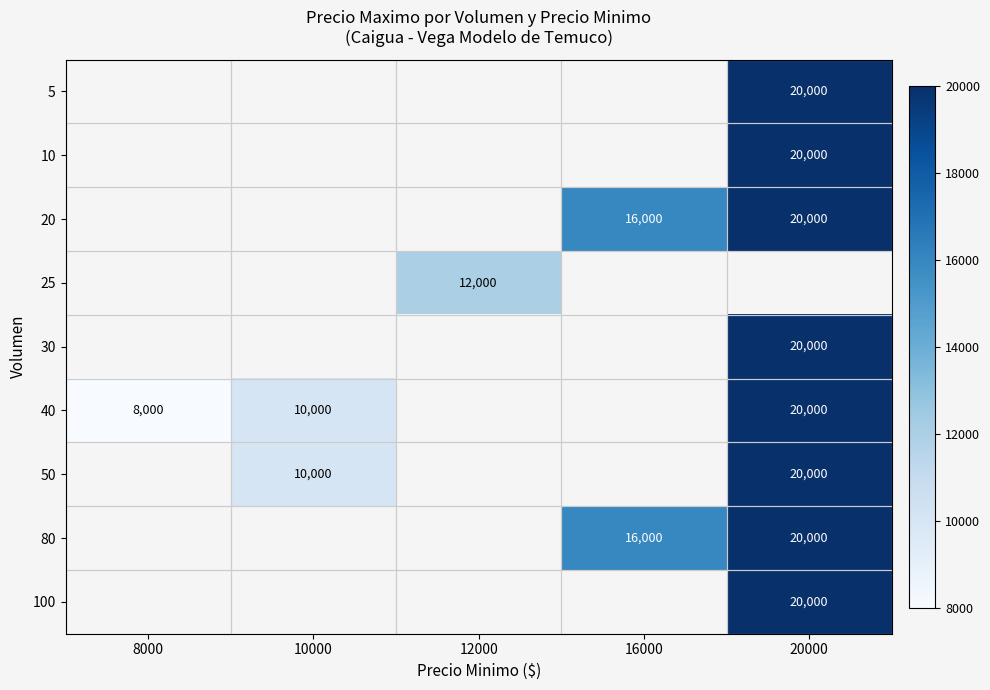

The 40 series shows 10856 at 8000. True or false?

False